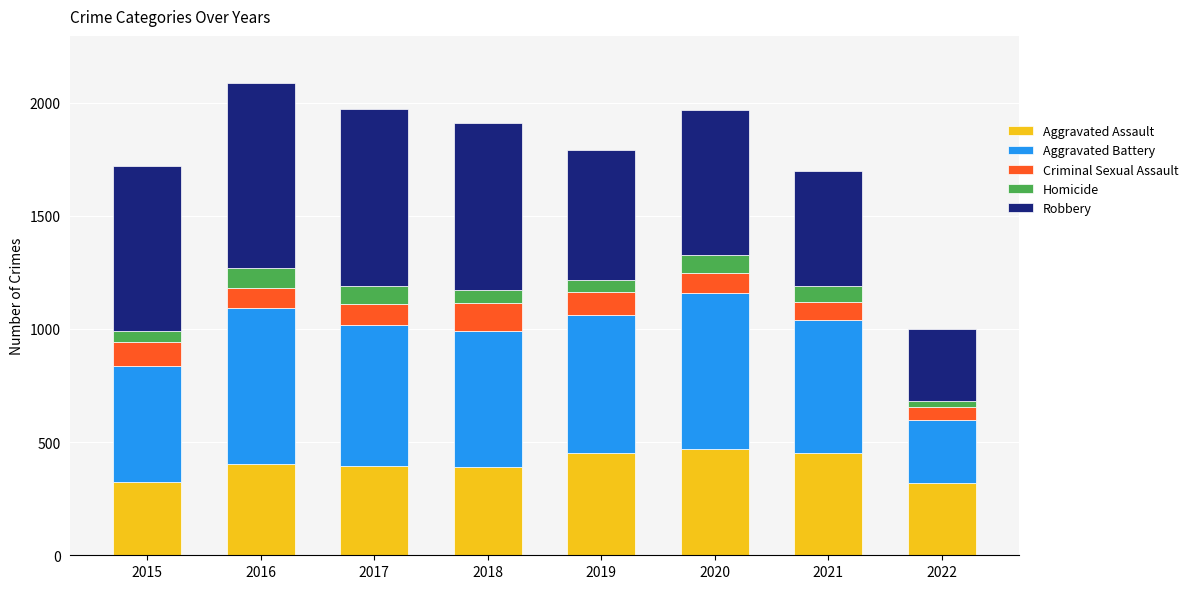

Is it true that Aggravated Assault equals 452 at 2021?

True